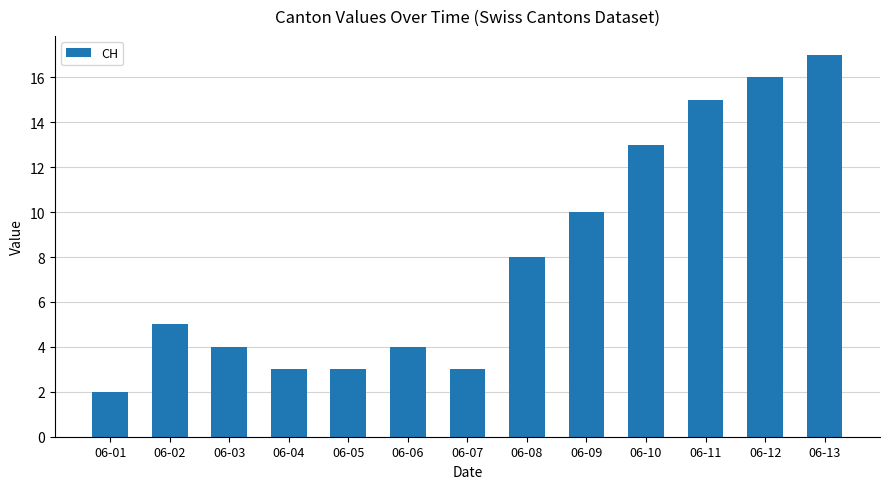

True or false: the data shows 13 at 06-10.

True